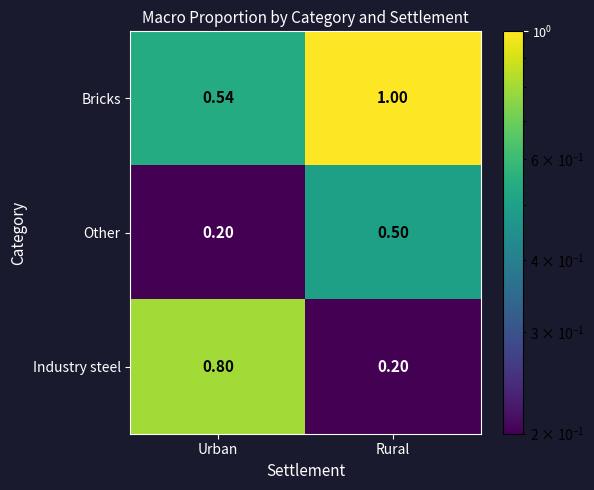

Which series has the widest spread of values?

Industry steel